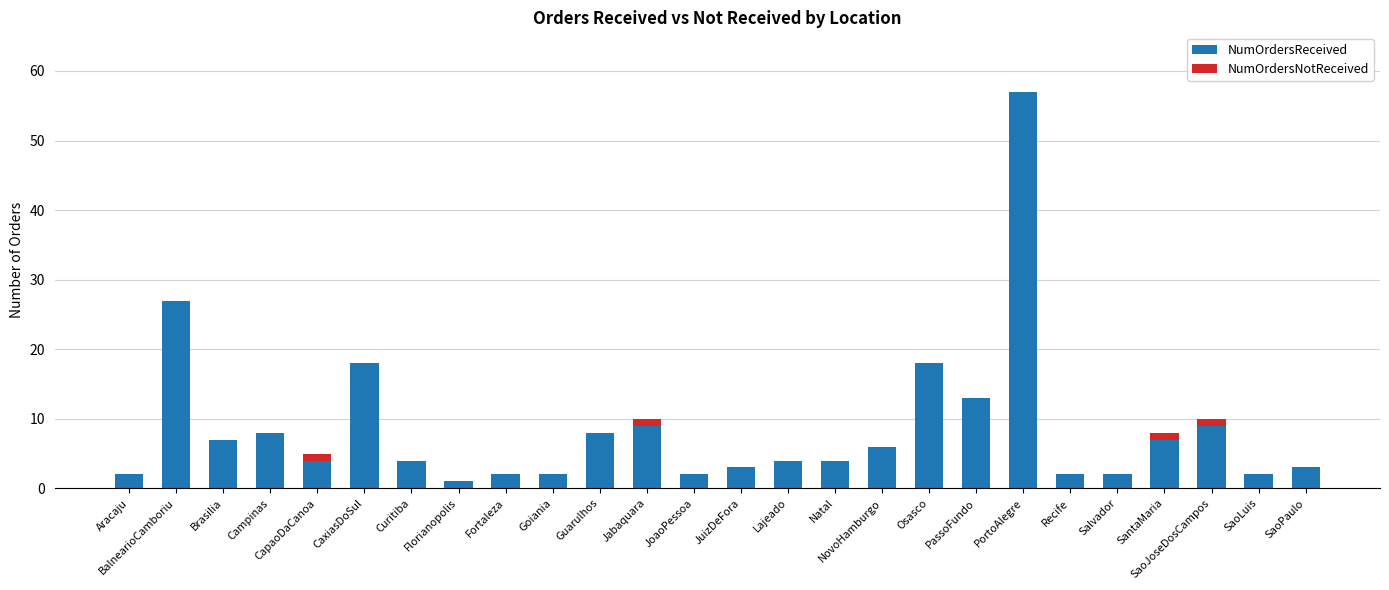

What is the highest value of the NumOrdersReceived series?

57